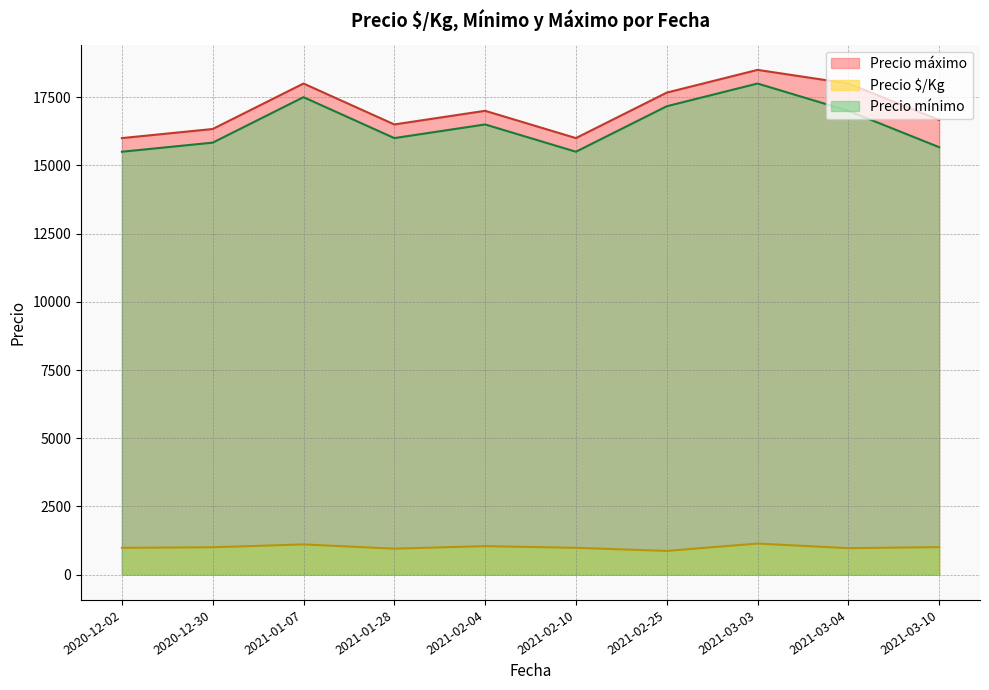

Is the value of Precio máximo at 2020-12-02 greater than the value of Precio mínimo at 2021-01-28?

Yes